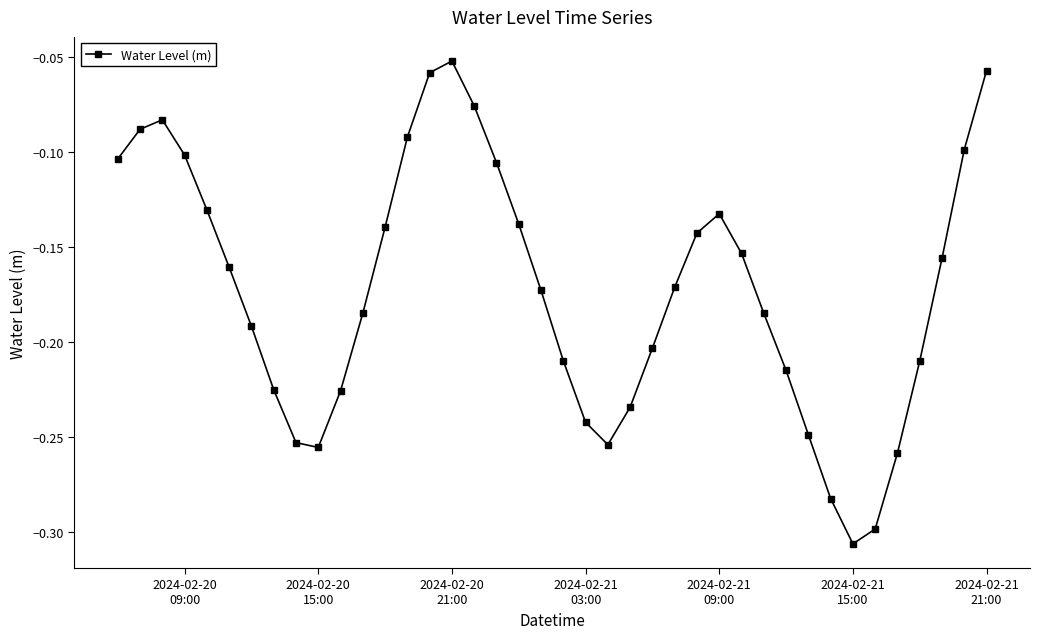

True or false: the data has more than 1 interior local peaks.

True